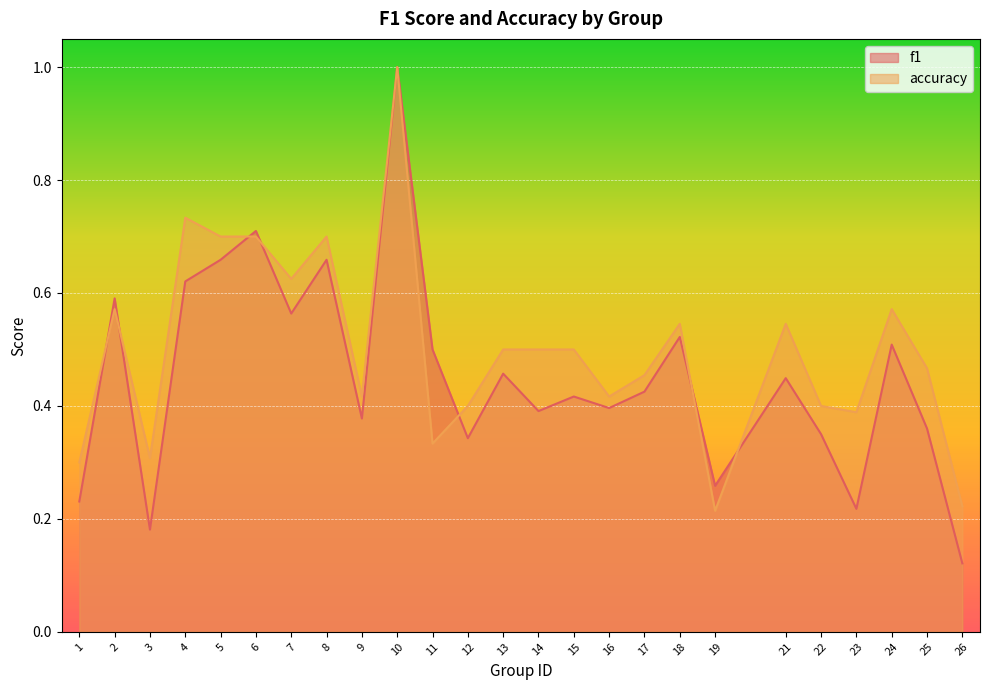

How many times do accuracy and f1 cross each other?

7